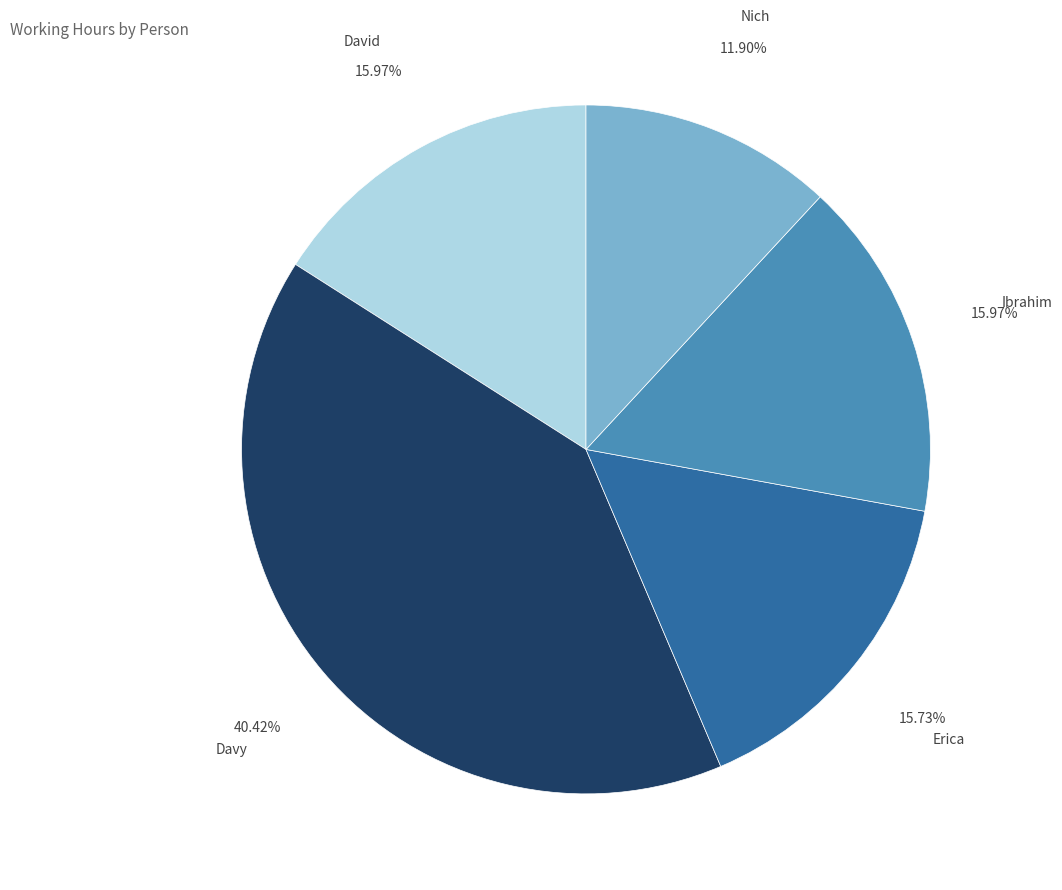

Is the sum of Erica and Ibrahim greater than half?

No